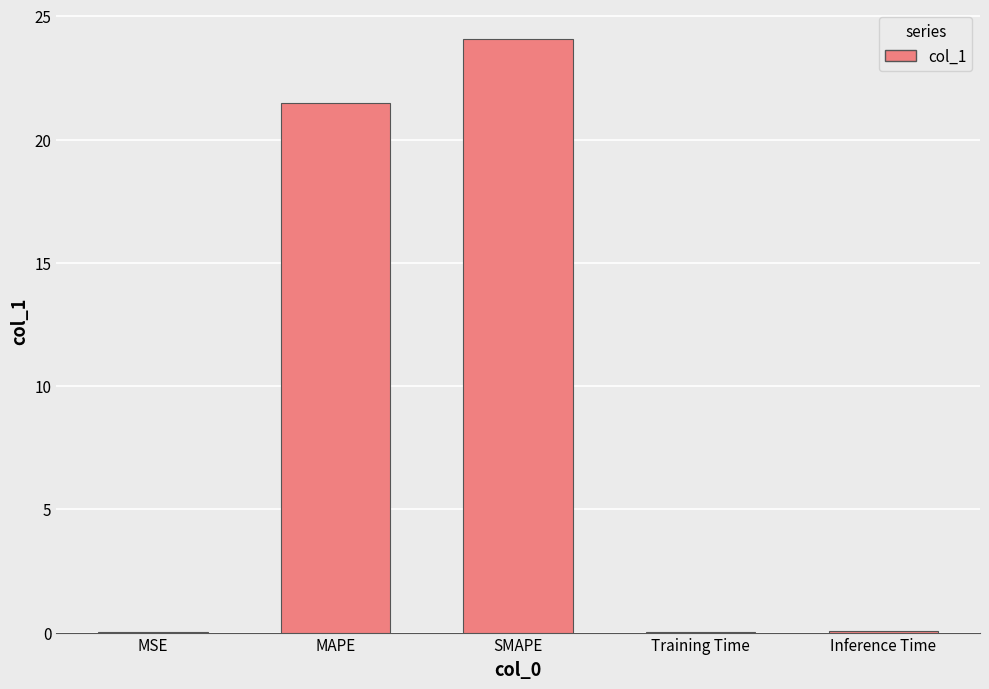

What is the maximum value shown in the chart?

24.1